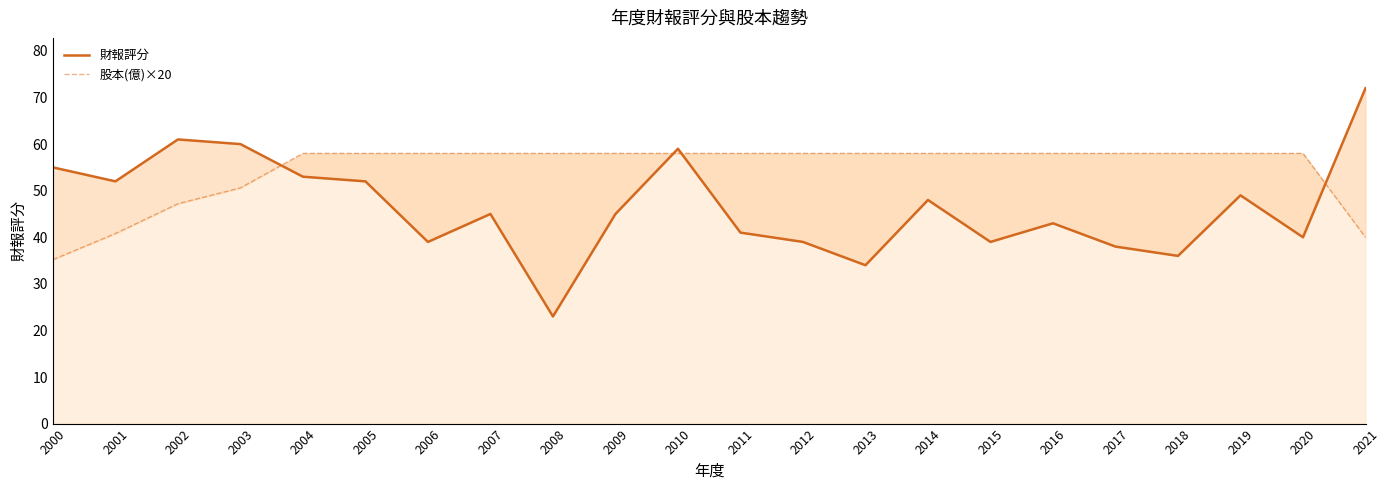

Does the chart have visible grid lines?

No